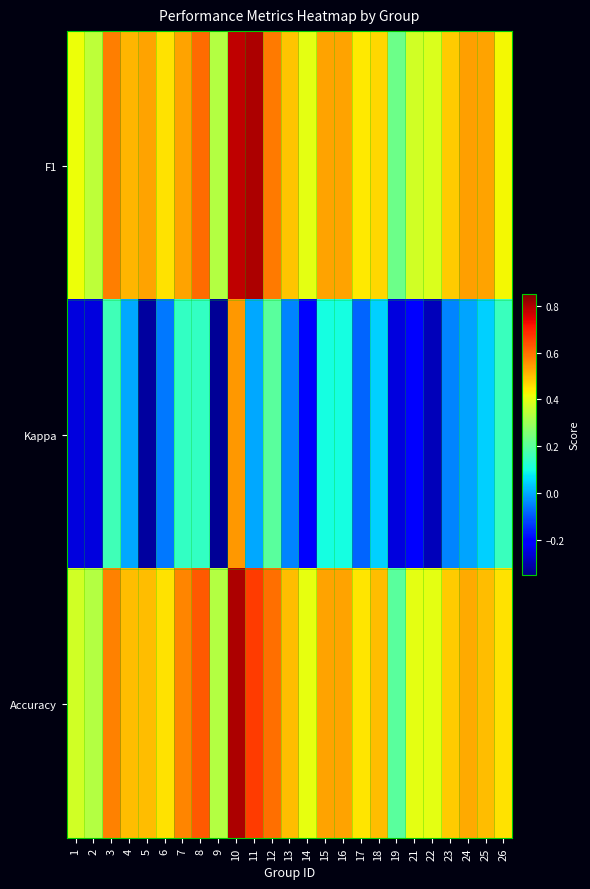

Which series changed the most between 1 and 14?

Kappa